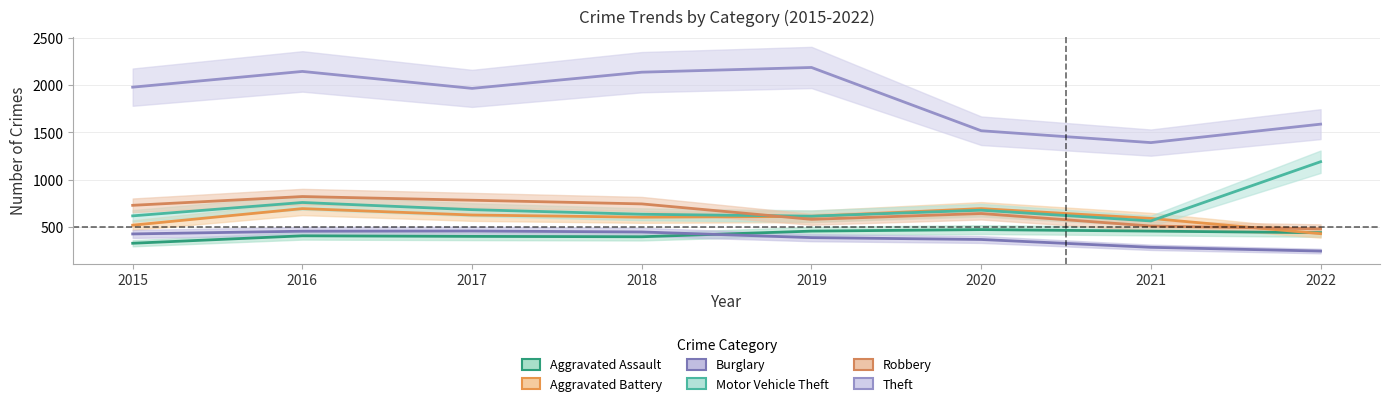

Where does the Motor Vehicle Theft series first go above 674?

2016